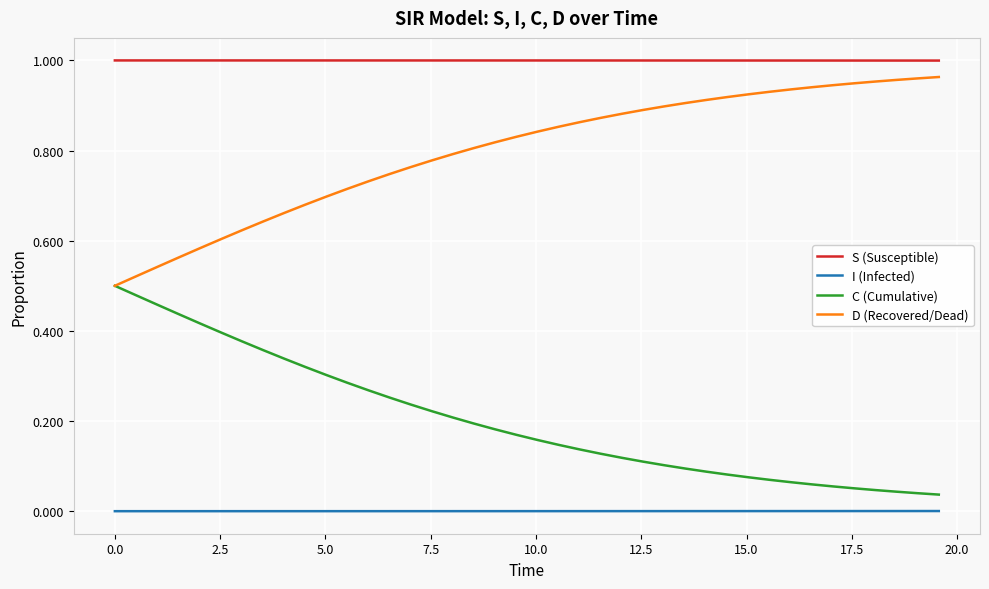

Rank the series by their average value, from lowest to highest.

I (Infected), C (Cumulative), D (Recovered/Dead), S (Susceptible)